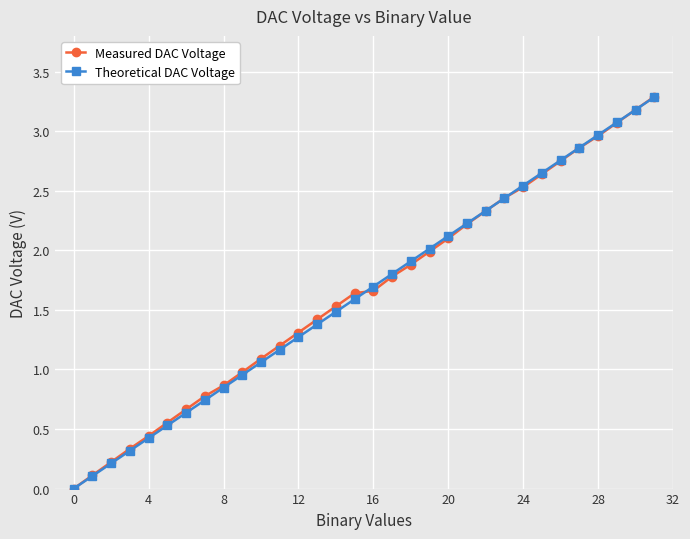

What is the value of the Measured DAC Voltage point at the 30th from the left?

3.1